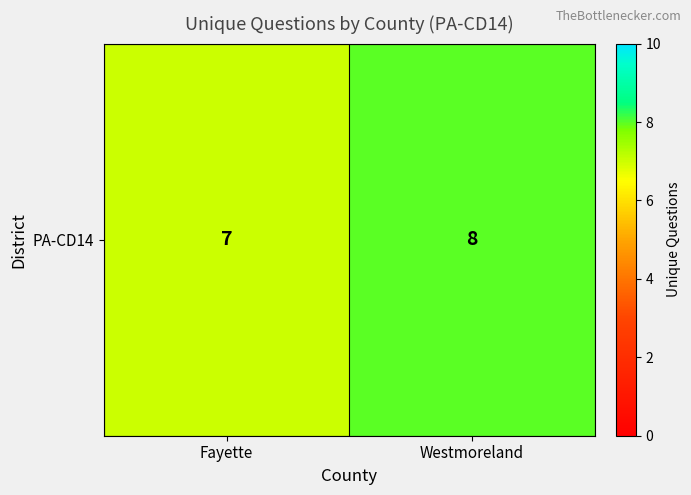

Reading right to left, extract all data points from this chart.

Westmoreland=8	Fayette=7